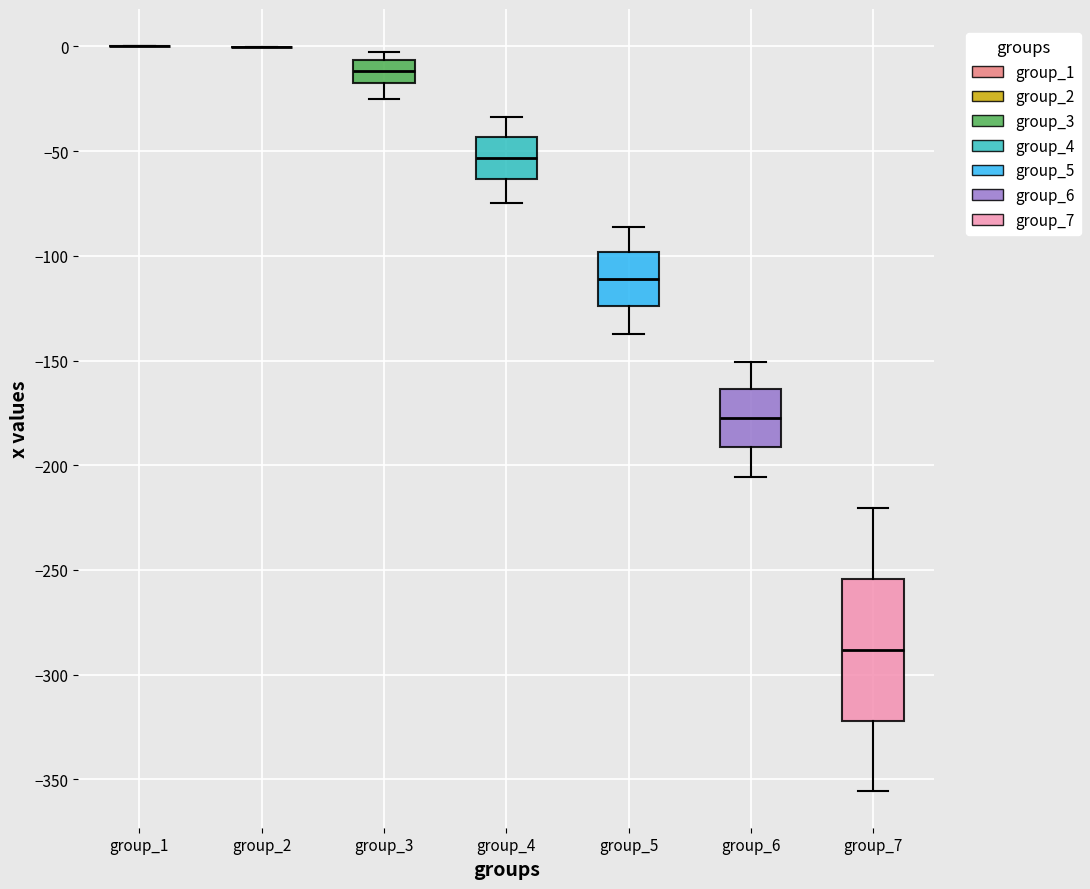

Comparing the boxes themselves (not the whiskers), which one is the tallest?

group_7